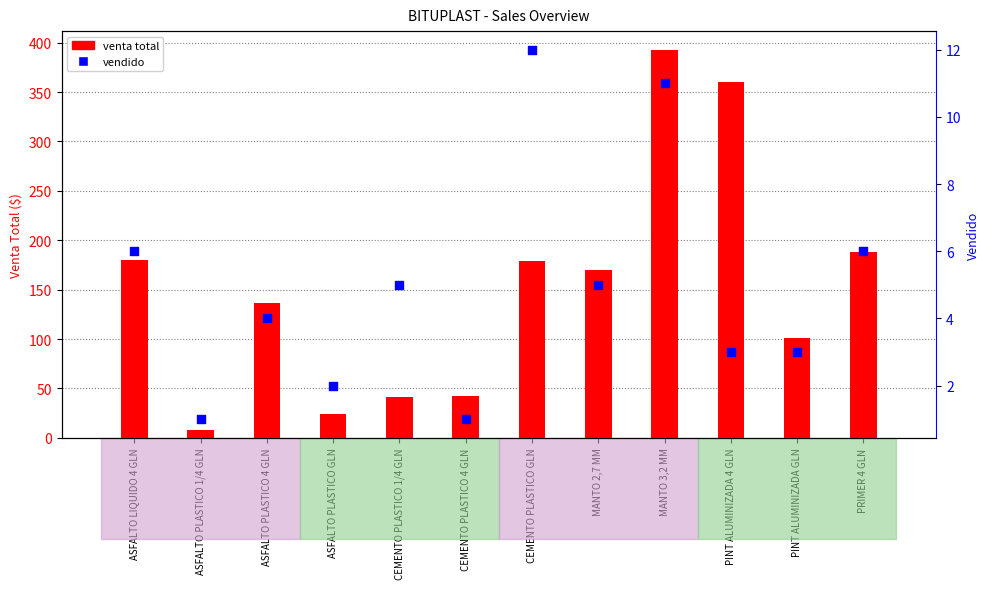

What are all the series names shown in the legend?

venta total, vendido